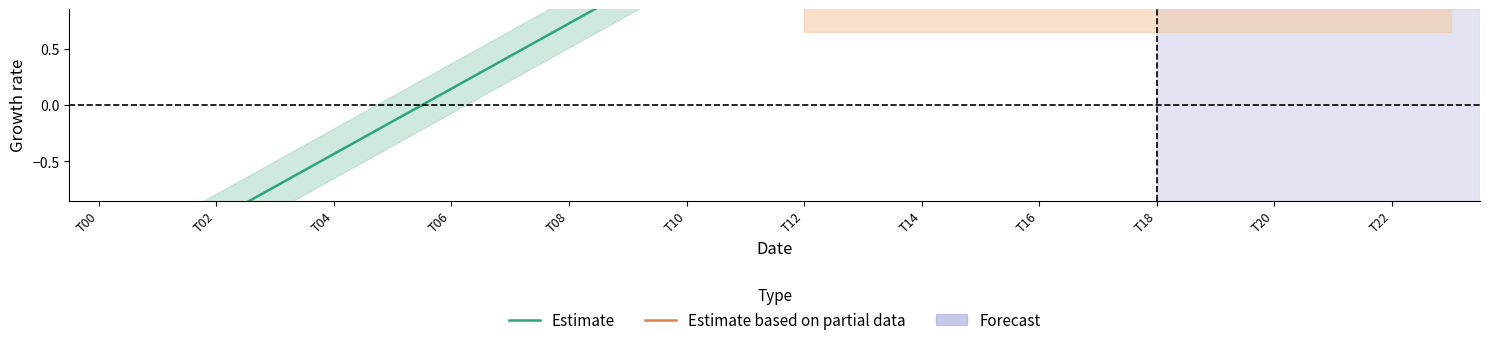

Is this an area chart (filled region under the line)?

No